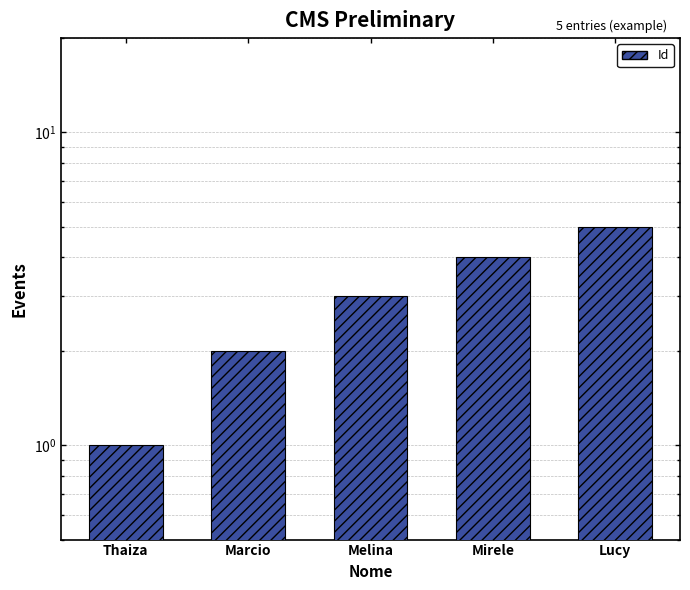

What is the minimum value shown in the chart?

1